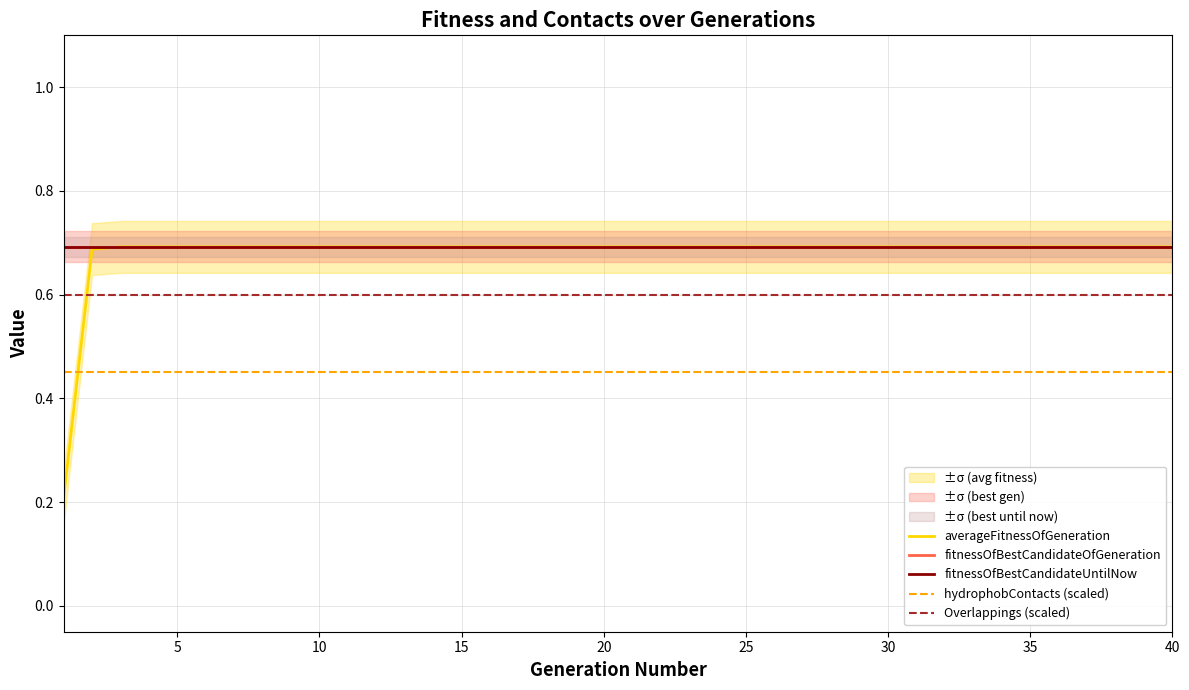

What value does the fitnessOfBestCandidateUntilNow series have at 10?

0.7